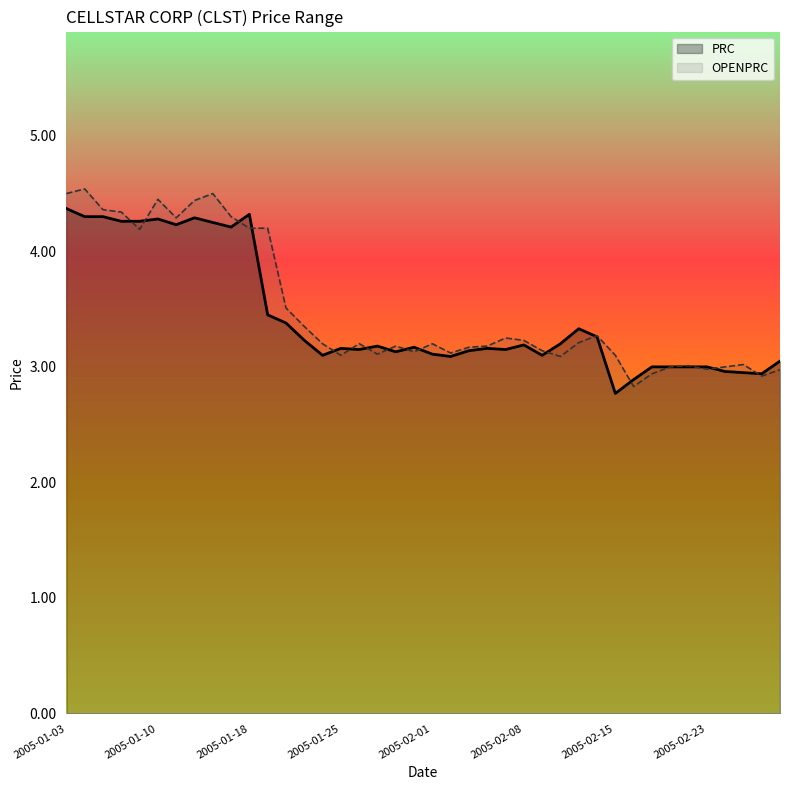

List the labels in order of OPENPRC value, smallest first.

2005-02-16, 2005-02-28, 2005-02-17, 2005-03-01, 2005-02-23, 2005-02-18, 2005-02-24, 2005-02-22, 2005-02-25, 2005-02-10, 2005-01-25, 2005-02-15, 2005-01-27, 2005-02-02, 2005-01-31, 2005-02-09, 2005-02-03, 2005-01-28, 2005-02-04, 2005-01-24, 2005-02-01, 2005-01-26, 2005-02-11, 2005-02-08, 2005-02-07, 2005-02-14, 2005-01-21, 2005-01-20, 2005-01-07, 2005-01-18, 2005-01-19, 2005-01-11, 2005-01-14, 2005-01-06, 2005-01-05, 2005-01-12, 2005-01-10, 2005-01-03, 2005-01-13, 2005-01-04